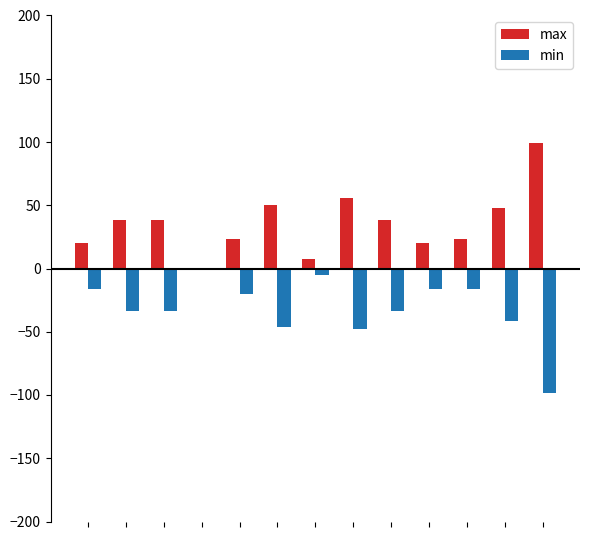

What is the sum of all min values?

-408.9